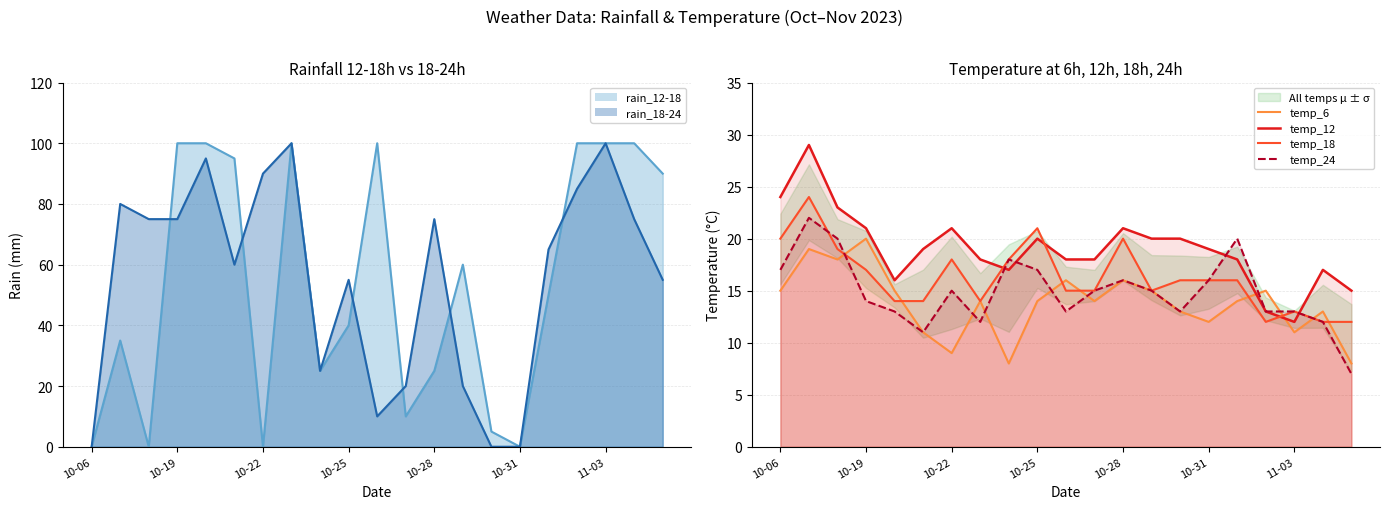

Is it true that temp_6 equals 16 at 10?

True